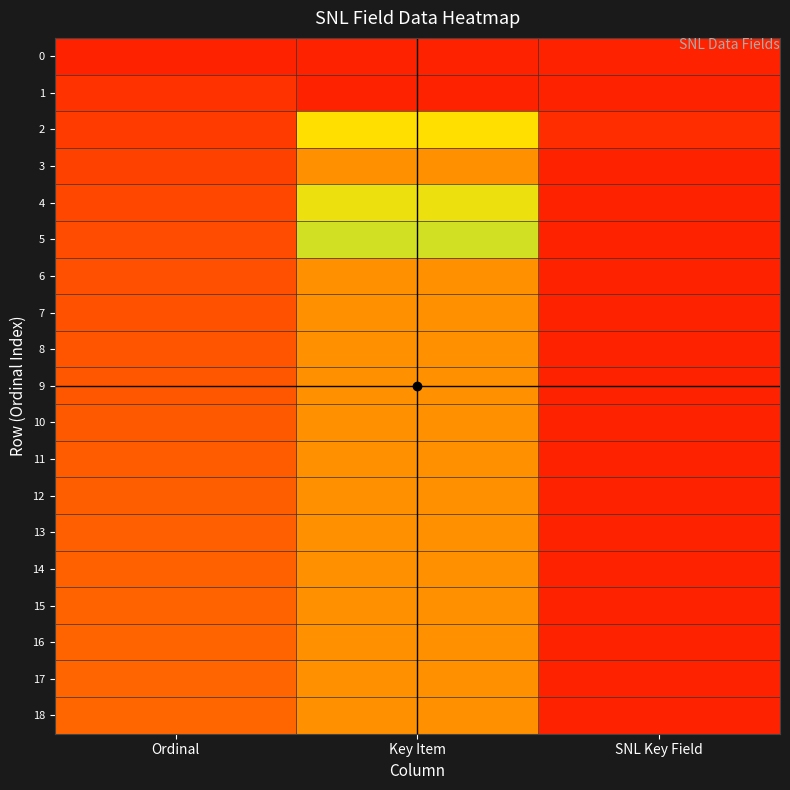

Count the number of categories in the chart.

3